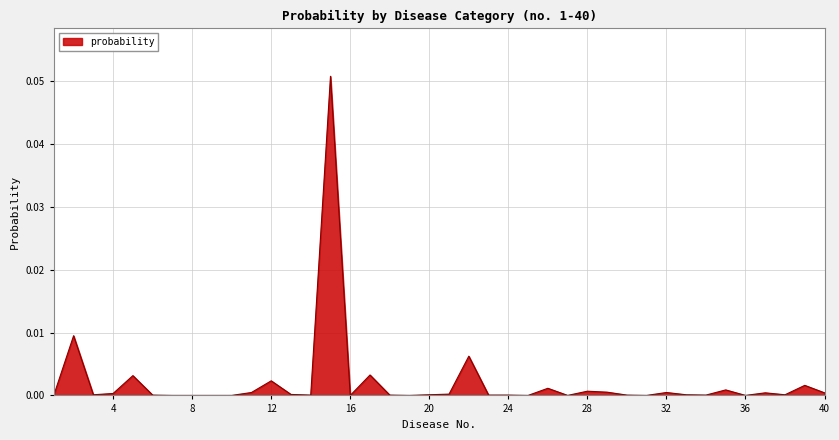

Which category has the lowest value across all series?

7